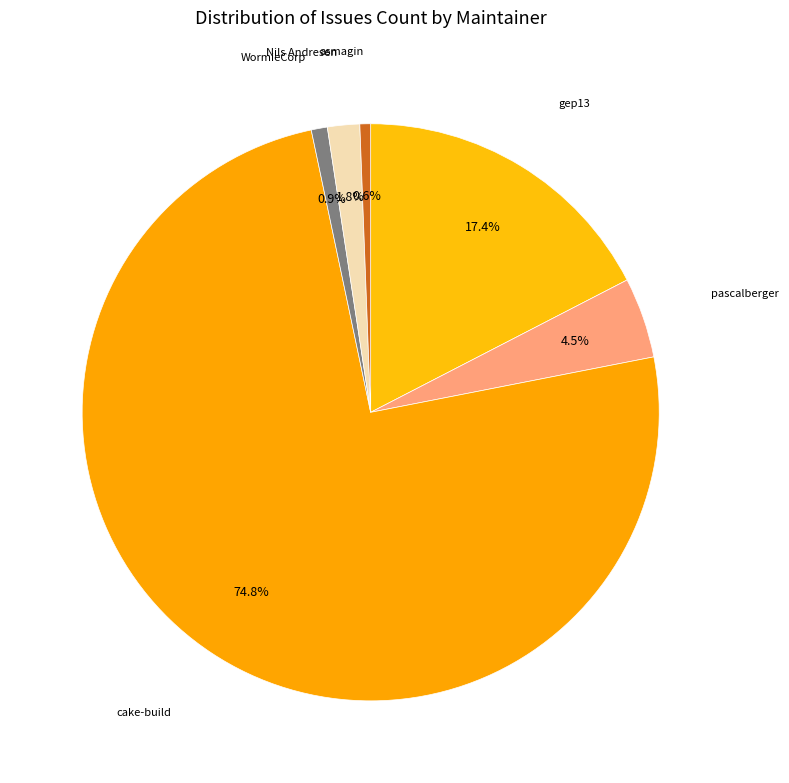

Is the sum of cake-build and pascalberger greater than half?

Yes